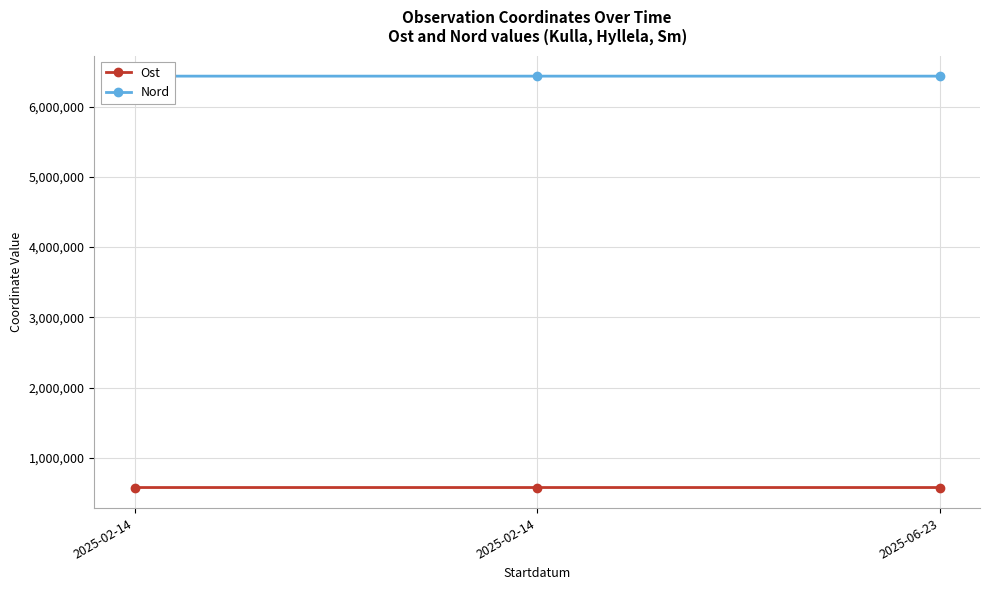

What are all the series names shown in the legend?

Ost, Nord